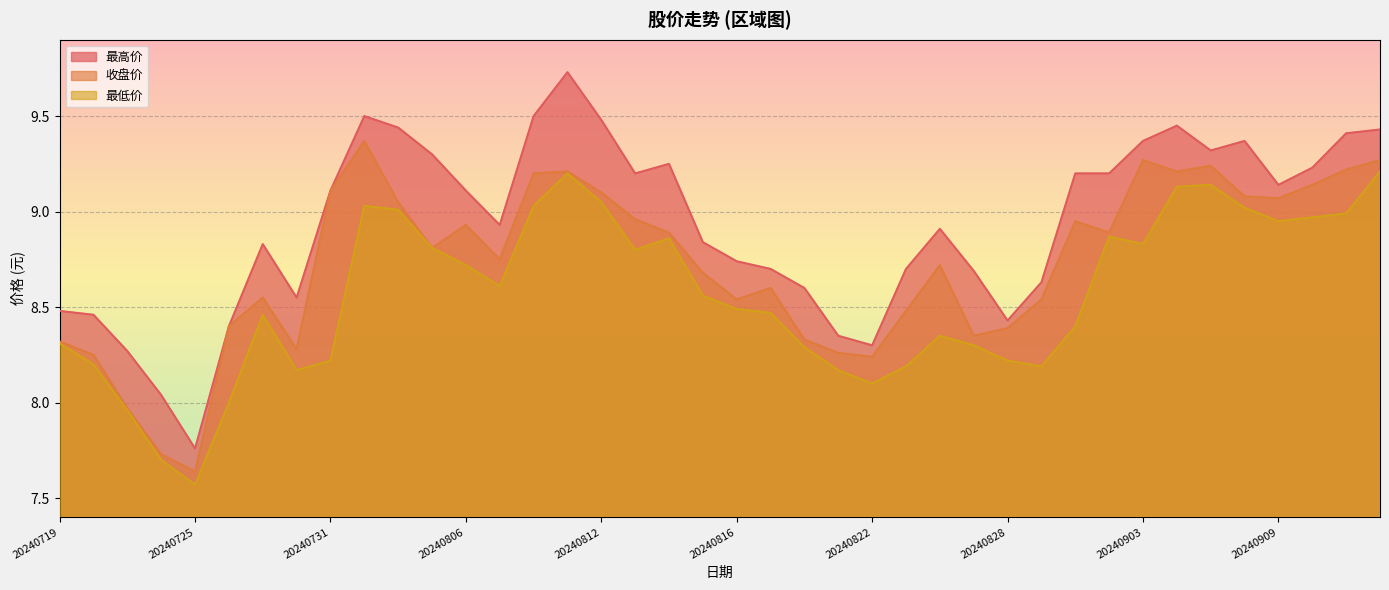

The value of 收盘价 at 20240911 is 12.3. True or false?

False